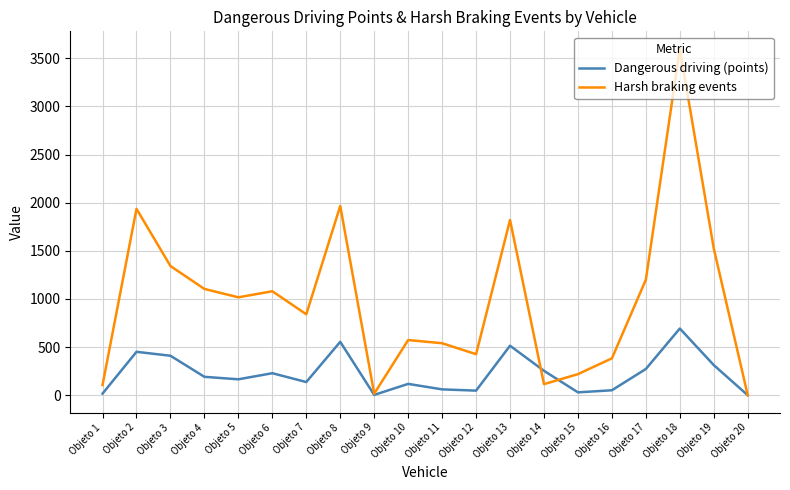

At which category is the sum across all series the highest?

Objeto 18